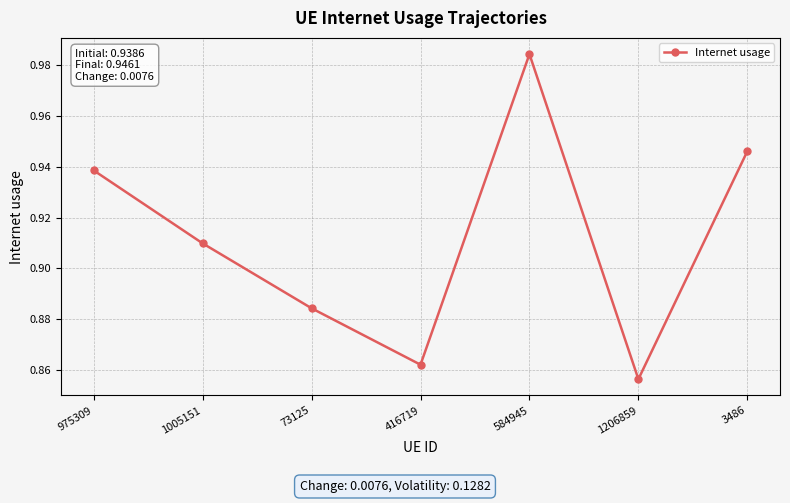

Rank the categories by value from lowest to highest.

1206859, 416719, 73125, 1005151, 975309, 3486, 584945